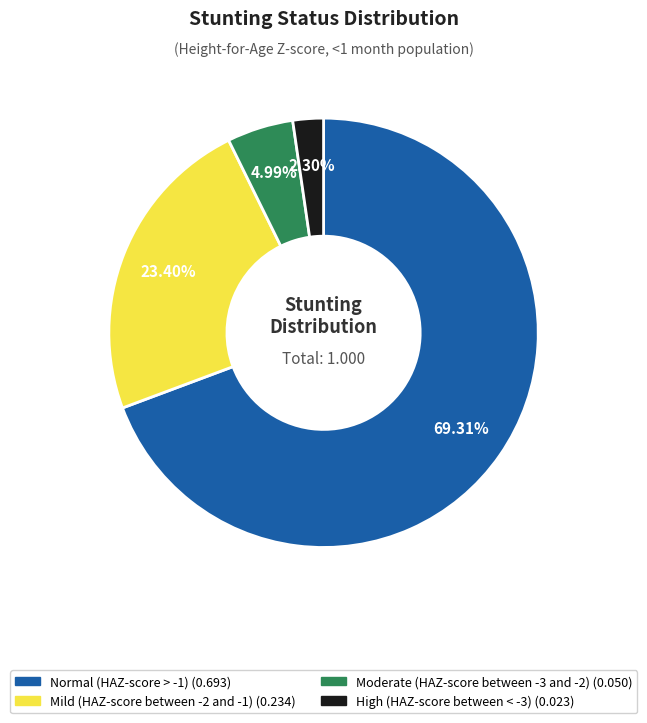

How many slices are in this pie chart?

4